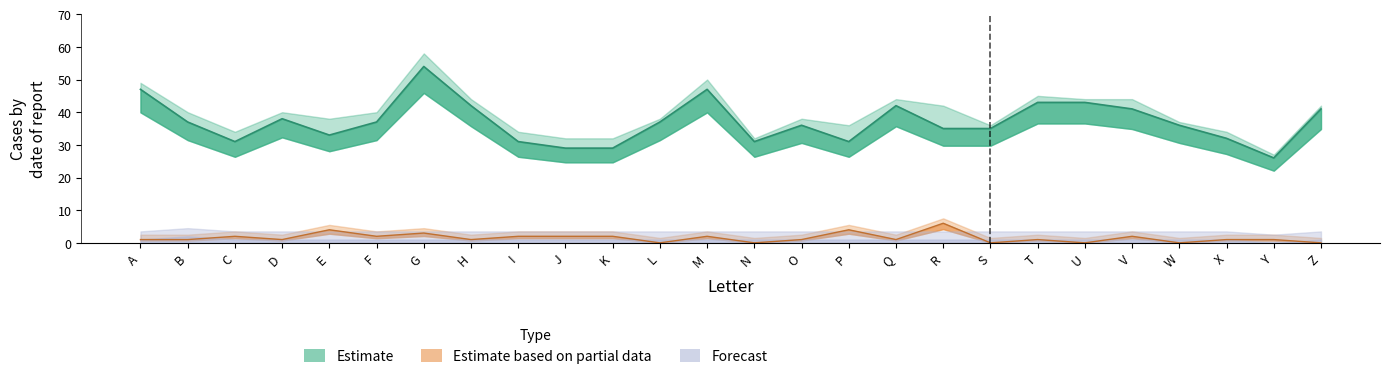

Reading left to right, list all the values displayed in this chart.

Diagonal (Correct): 47	37	31	38	33	37	54	42	31	29	29	37	47	31	36	31	42	35	35	43	43	41	36	32	26	41
Off-diagonal sum: 1	1	2	1	4	2	3	1	2	2	2	0	2	0	1	4	1	6	0	1	0	2	0	1	1	0